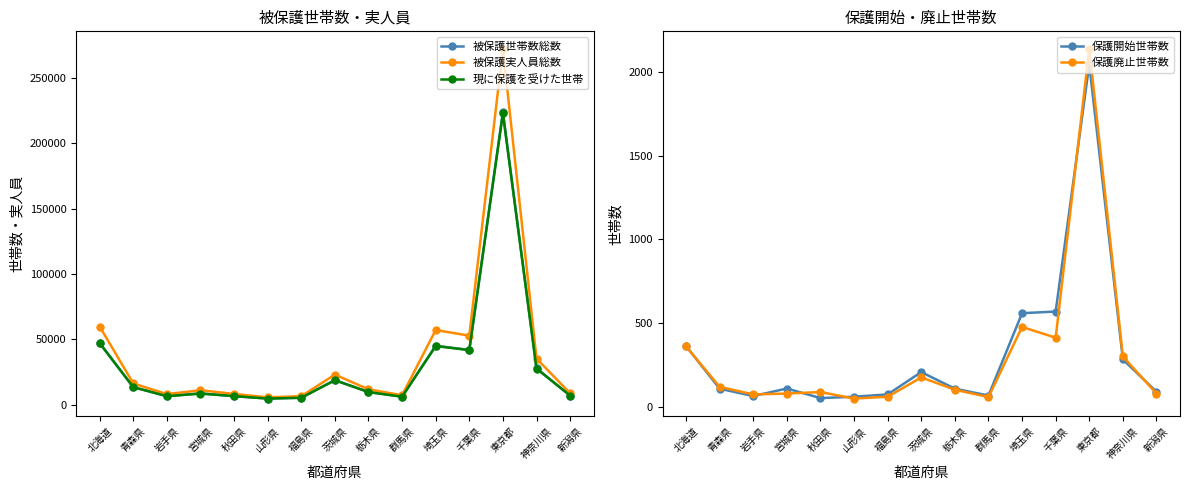

Which label corresponds to the smallest value in the chart?

山形県